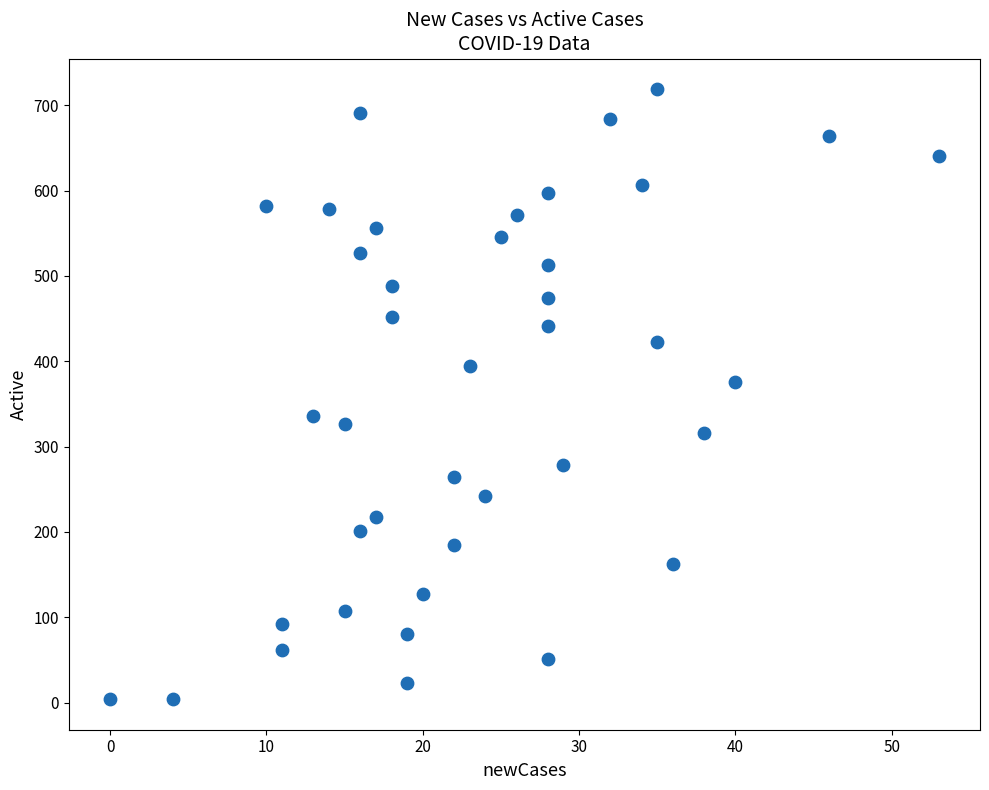

What is the range of Y values (max minus min)?

715